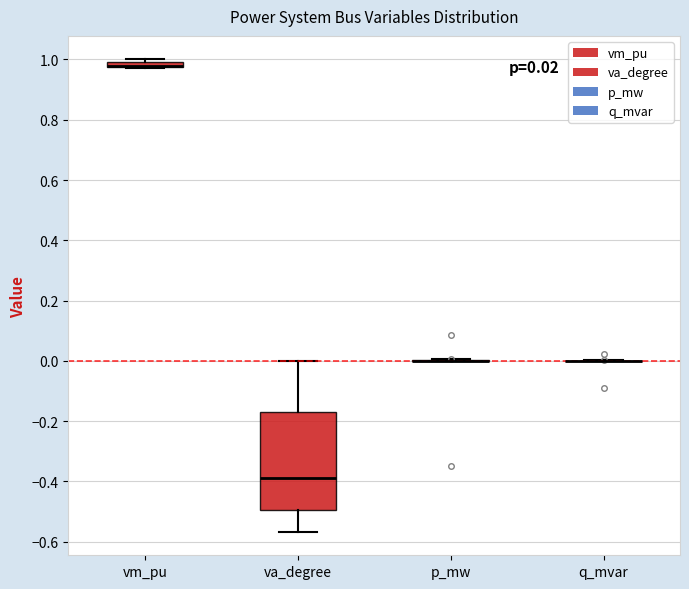

Comparing the boxes themselves (not the whiskers), which one is the tallest?

va_degree